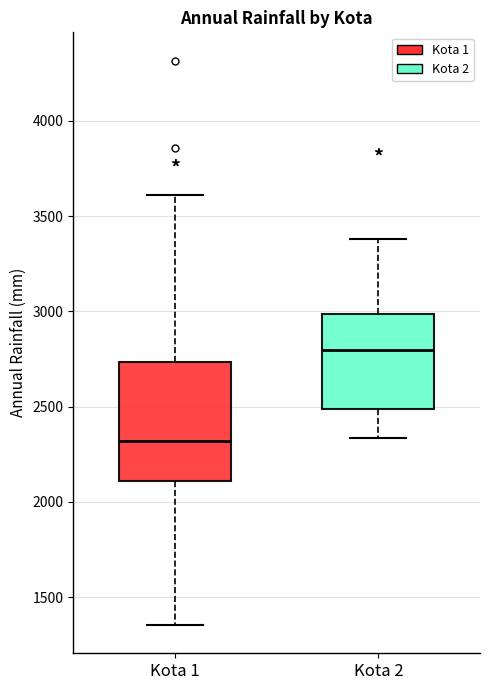

Where does the median line of the box for Kota 1 sit on the y-axis? The values are not printed on the chart, so give them approximately, as read against the axis.

2300